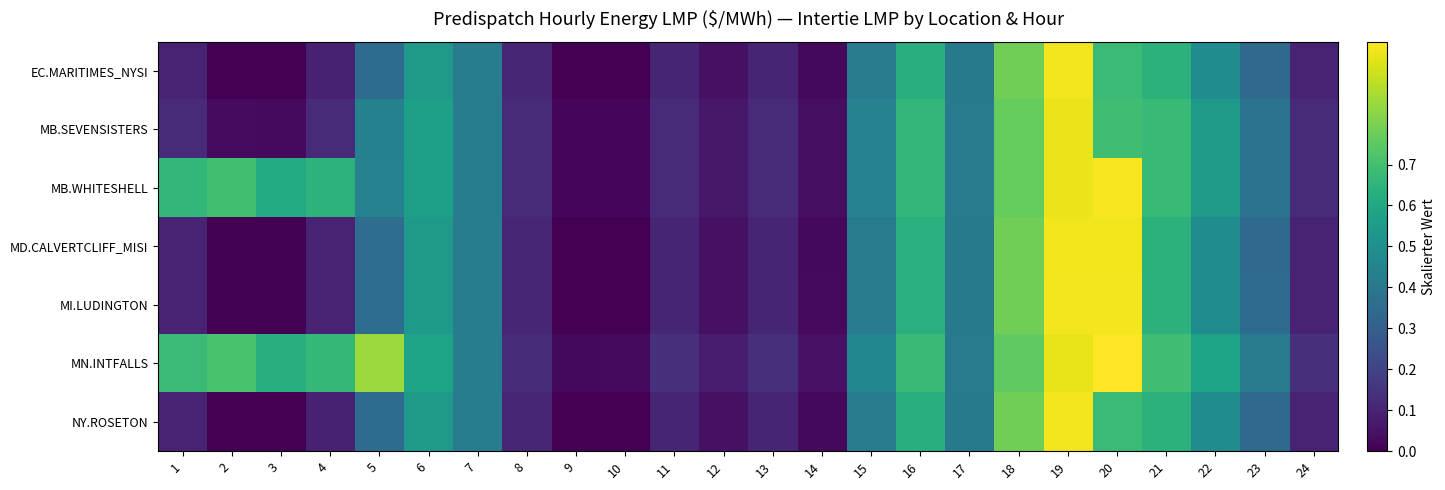

At 10, list the series in order from largest to smallest.

MN.INTFALLS, MB.WHITESHELL, MB.SEVENSISTERS, MI.LUDINGTON, MD.CALVERTCLIFF_MISI, EC.MARITIMES_NYSI, NY.ROSETON